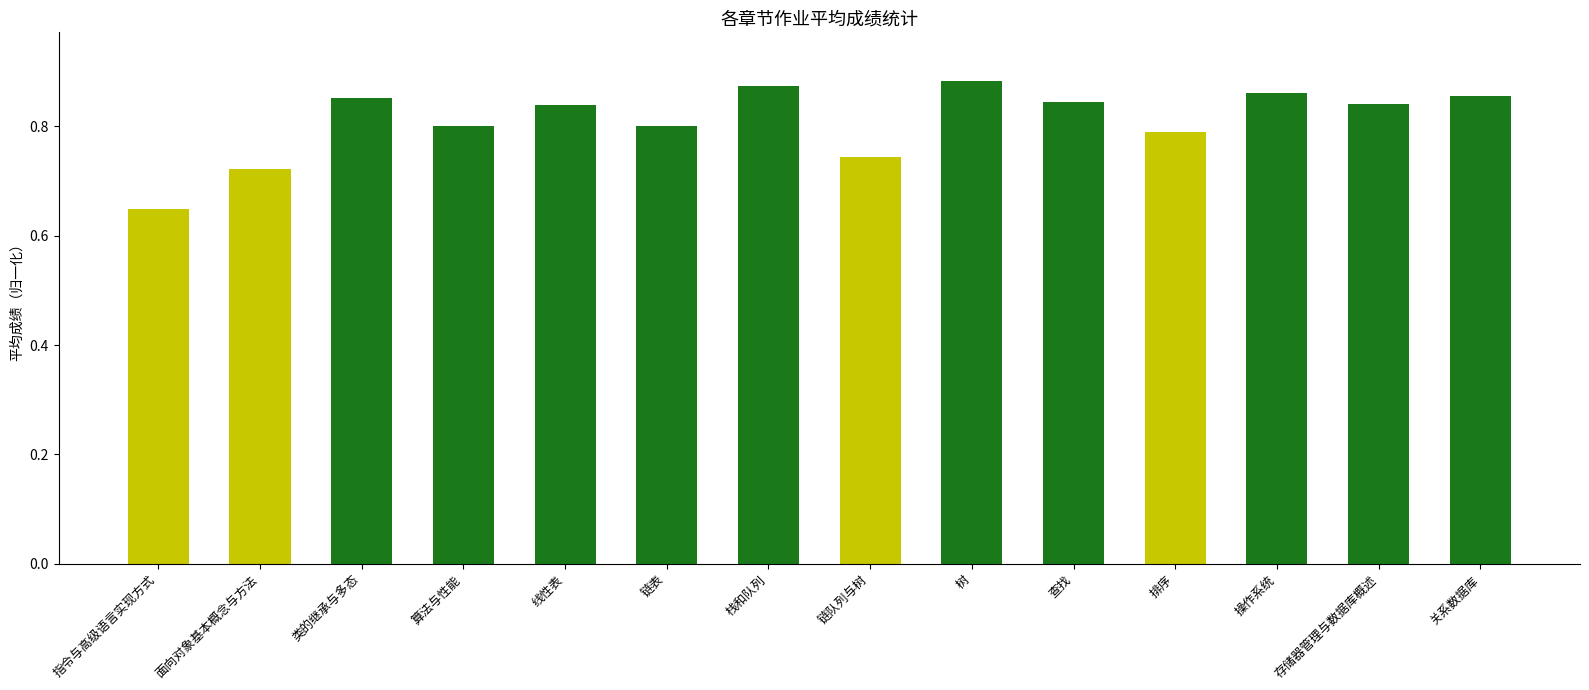

What is the sum of all values?

11.4